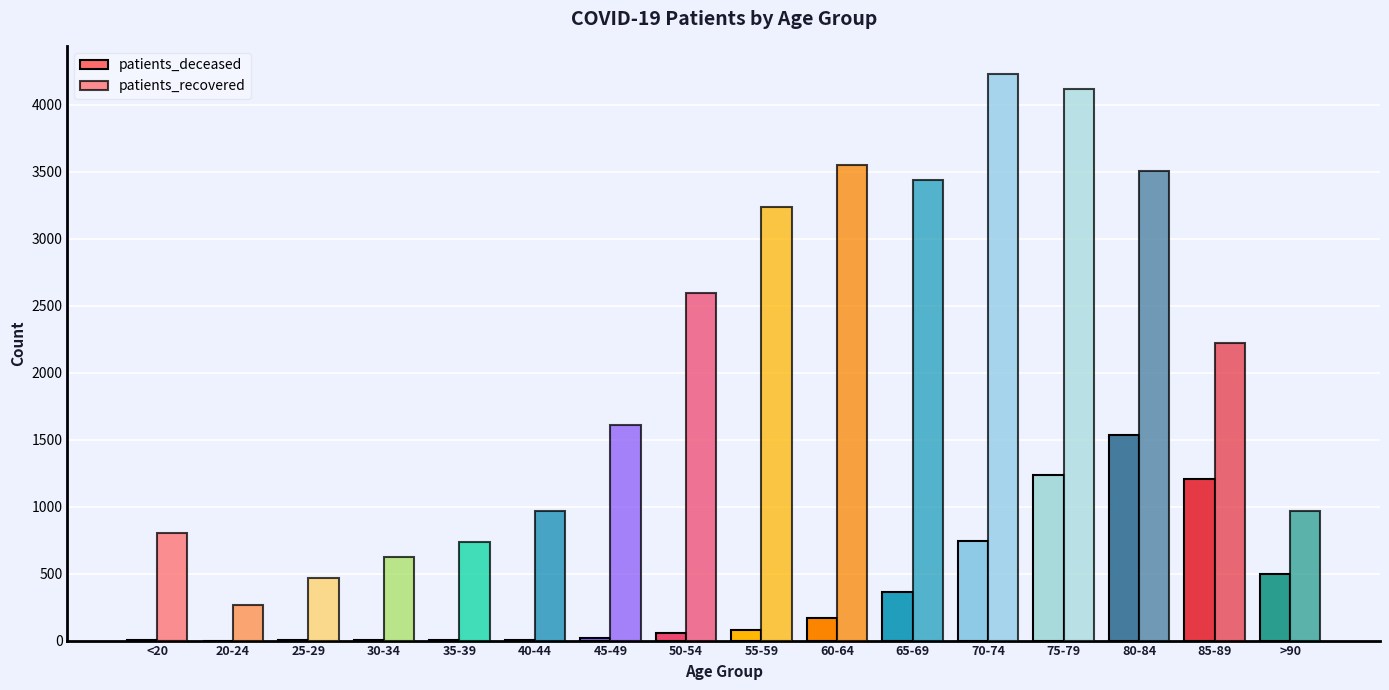

What is the sum of all patients_recovered values?

33347